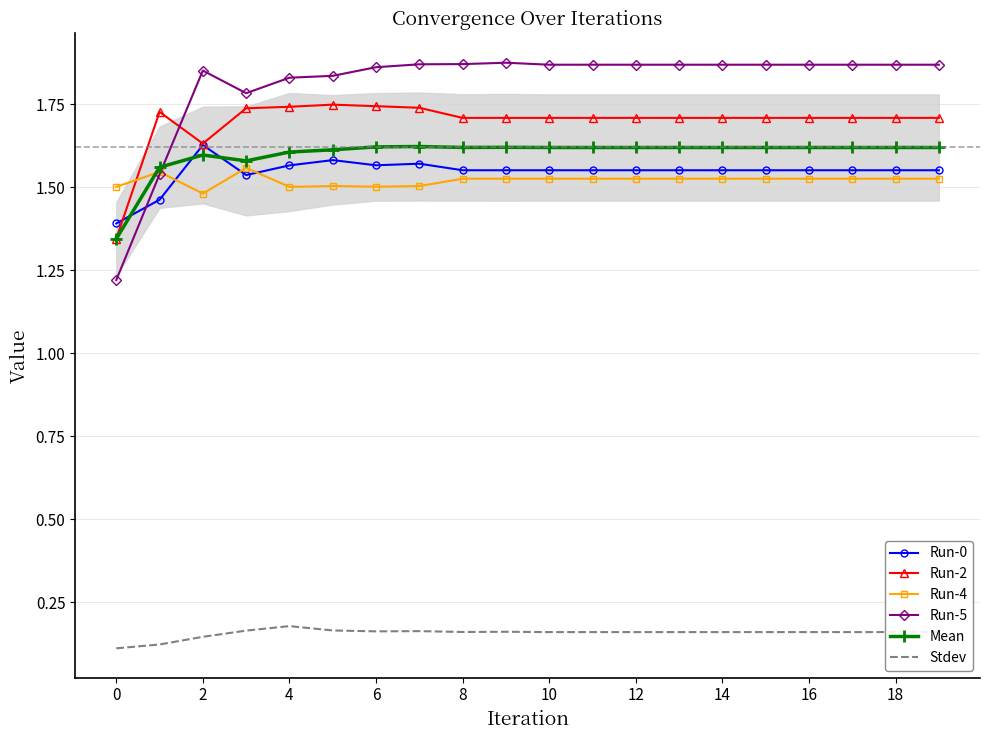

Which series has the largest range (max minus min)?

Run-5